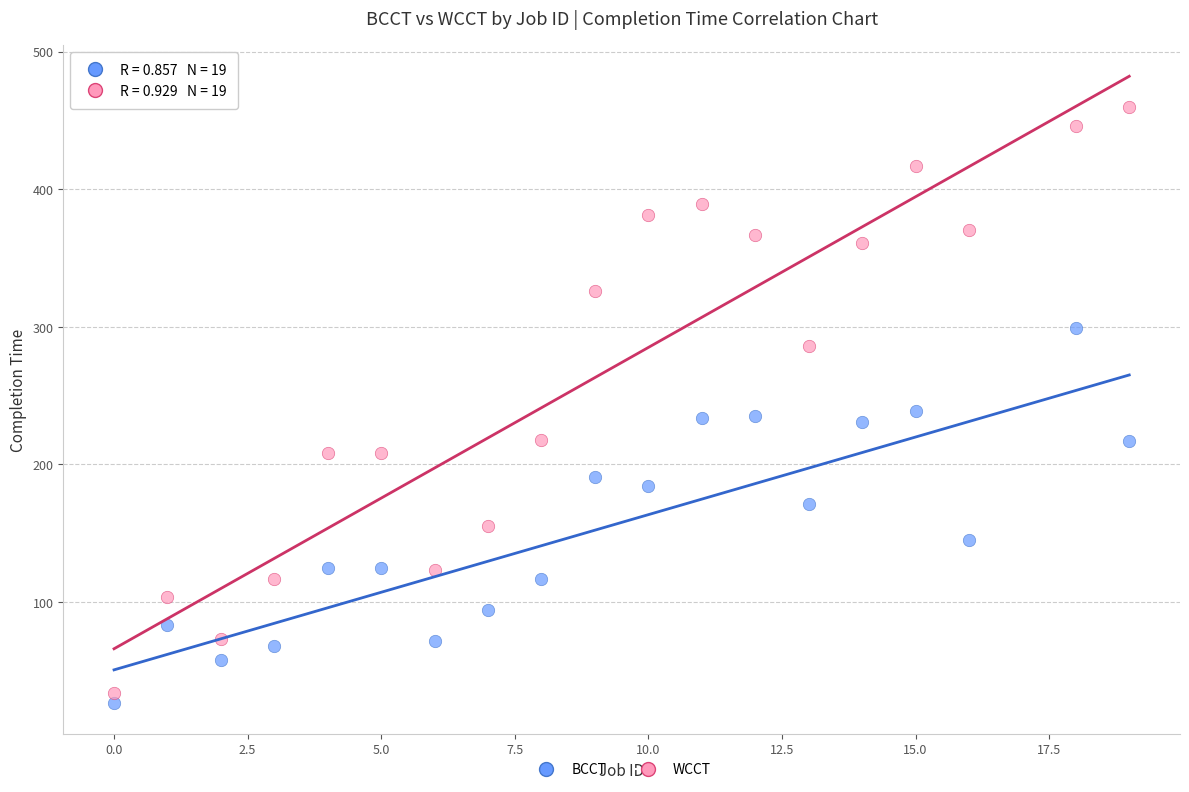

Which series has the largest Y range (max minus min)?

WCCT